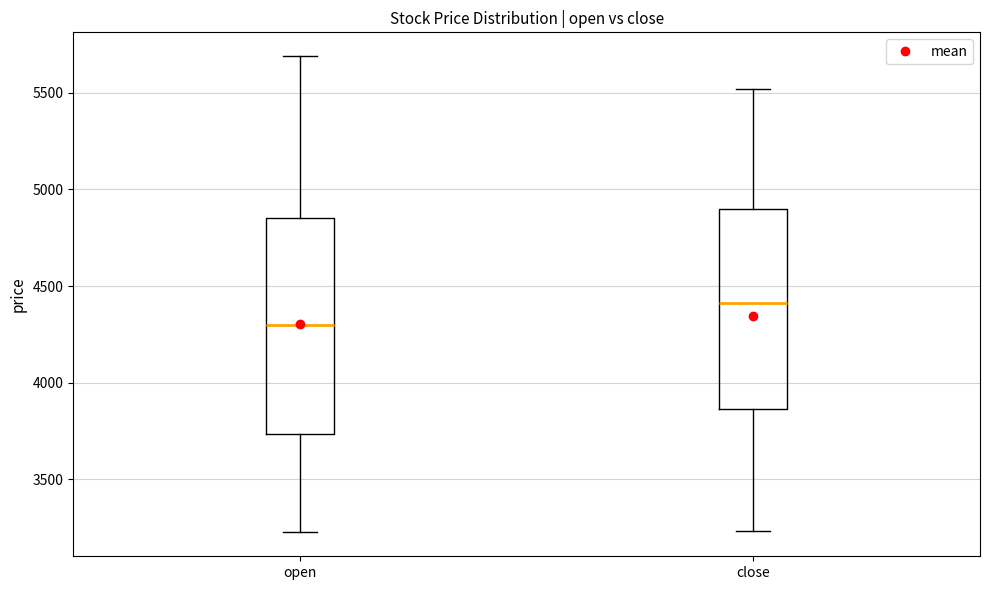

Reading left to right, transcribe this box plot: for each box, give where its median line is, the range the box spans, and where its two whiskers end, as read against the y-axis. The values are not printed on the chart, so give them approximately, as read against the axis.

open: median 4300, box 3750 to 4850, whiskers 3250 to 5700
close: median 4400, box 3850 to 4900, whiskers 3250 to 5500